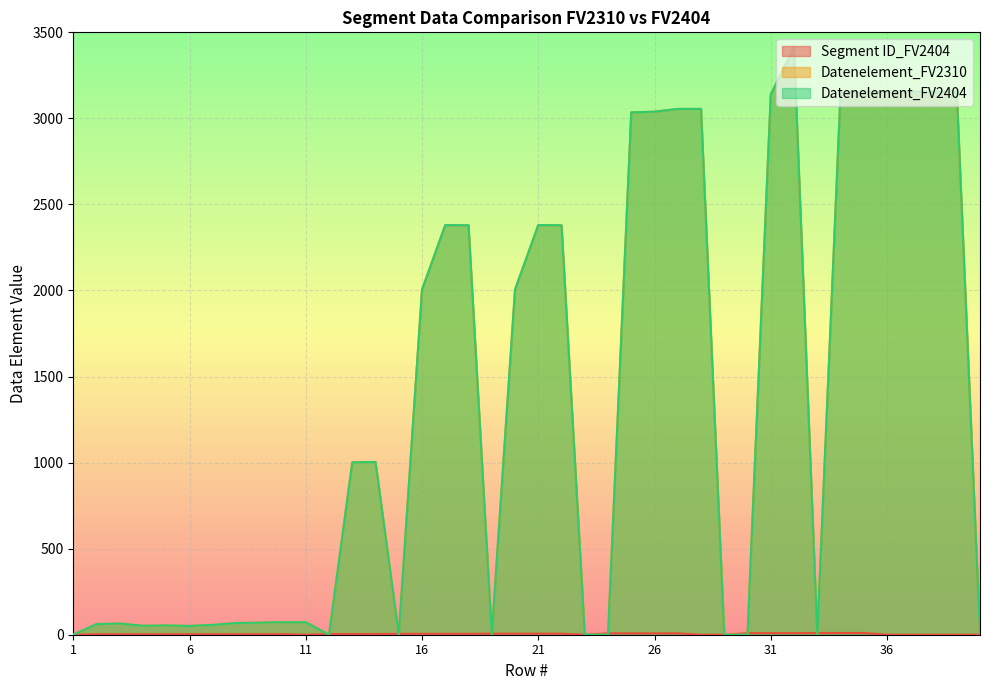

Reading left to right, what are all the values shown in this chart?

Segment ID_FV2404: 0	3	3	3	3	3	3	3	3	3	0	4	4	4	5	5	5	5	6	6	6	6	0	8	8	8	8	0	0	9	9	9	10	10	10	0	0	0	0	0
Datenelement_FV2310: 0	62	65	52	54	51	57	68	70	73	73	0	1001	1004	0	2005	2380	2379	0	2005	2380	2379	0	0	3035	3039	3055	3055	0	0	3139	3412	0	3148	3155	3155	3155	3155	3155	0
Datenelement_FV2404: 0	62	65	52	54	51	57	68	70	73	73	0	1001	1004	0	2005	2380	2379	0	2005	2380	2379	0	0	3035	3039	3055	3055	0	0	3139	3412	0	3148	3155	3155	3155	3155	3155	0